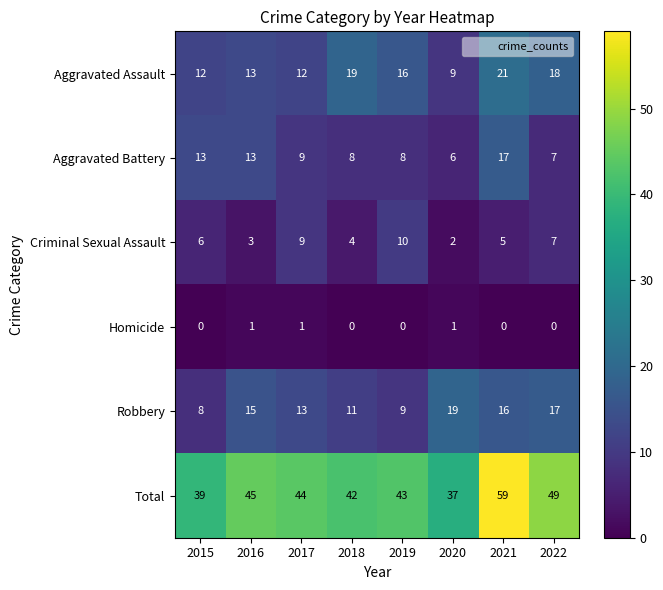

Which series has the widest spread of values?

Total